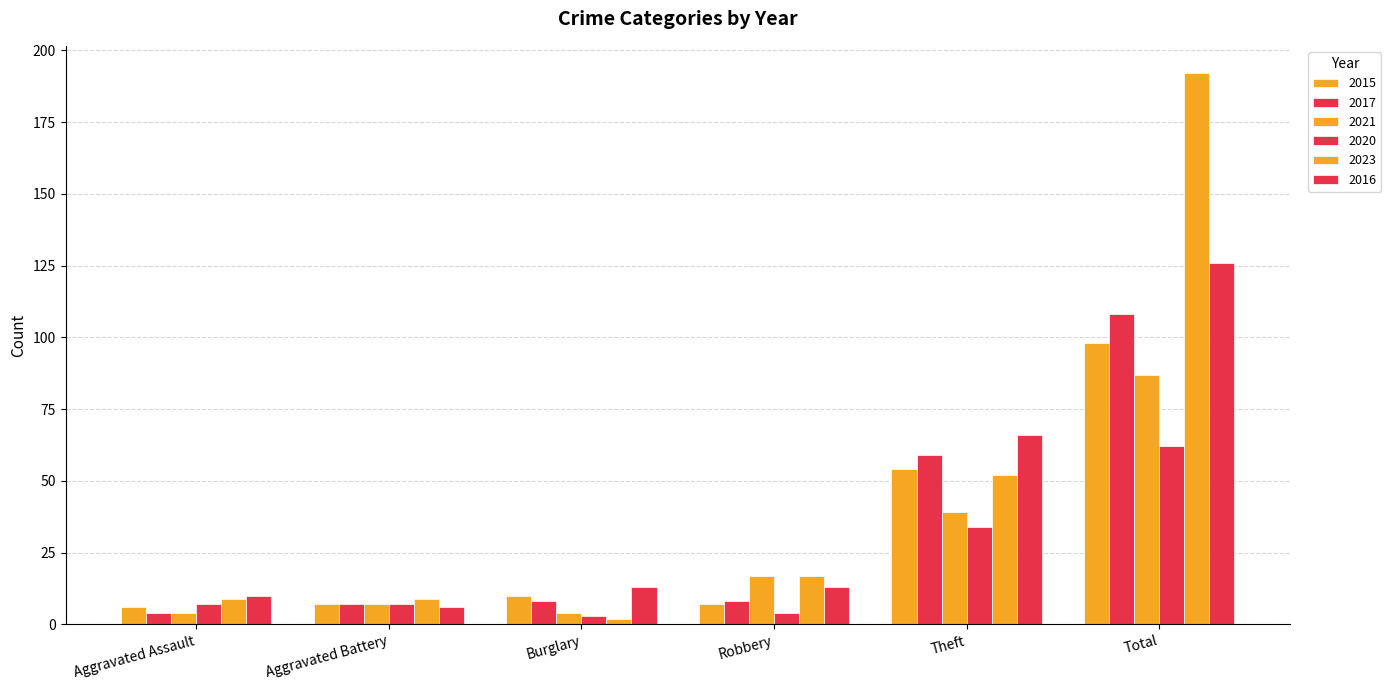

What is the difference between the maximum and second lowest values in the 2015 series?

91